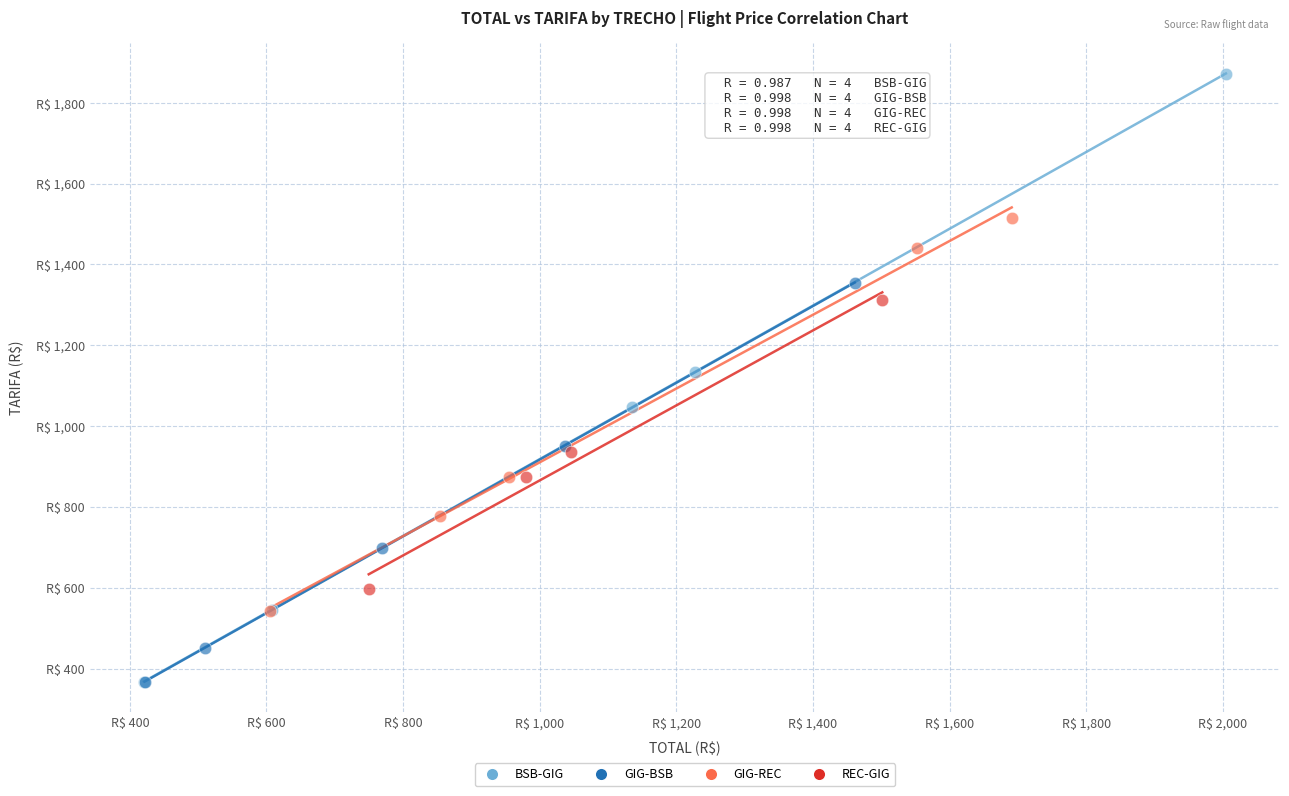

What are all the series names shown in the legend?

BSB-GIG, GIG-BSB, GIG-REC, REC-GIG